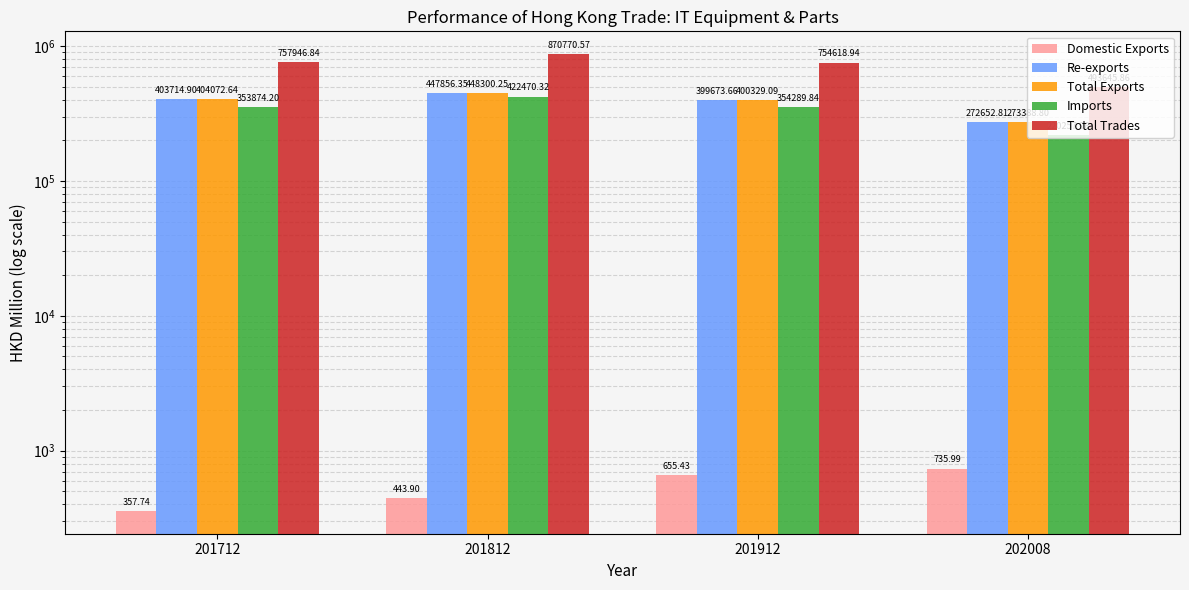

How many bars are there in total?

20